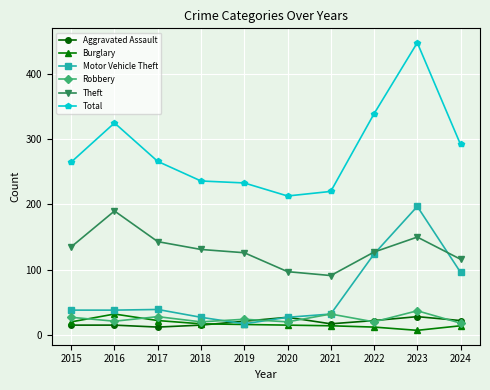

True or false: Robbery has a value of 35 at 2022.

False